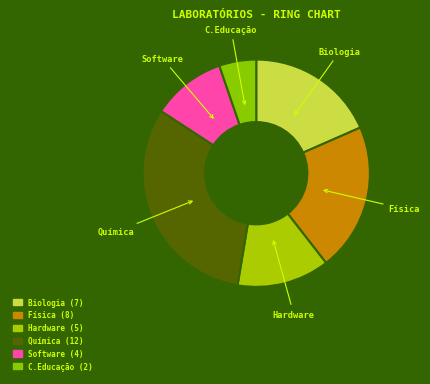

Does any single category account for the majority?

No